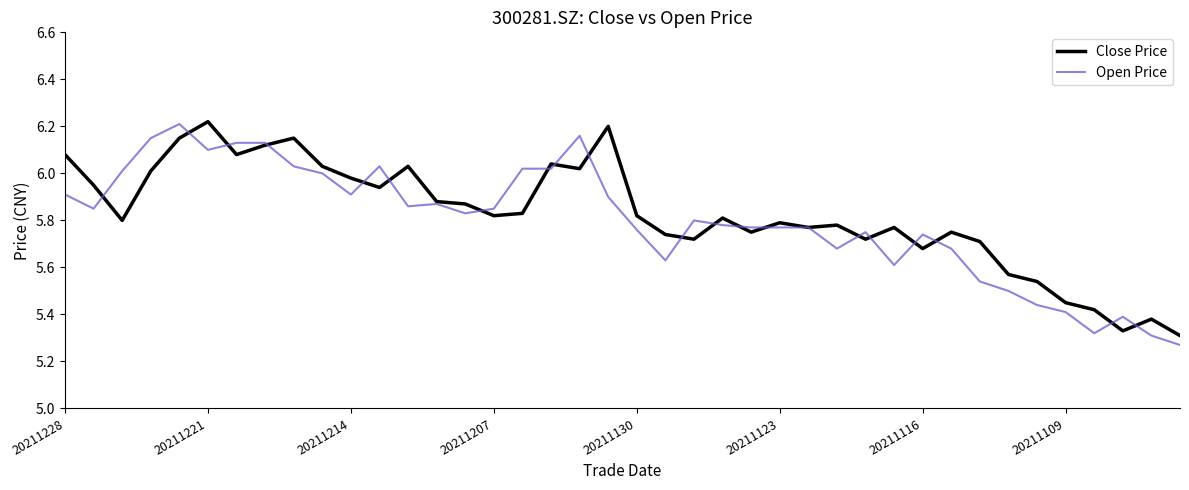

What are all the series names shown in the legend?

Close Price, Open Price